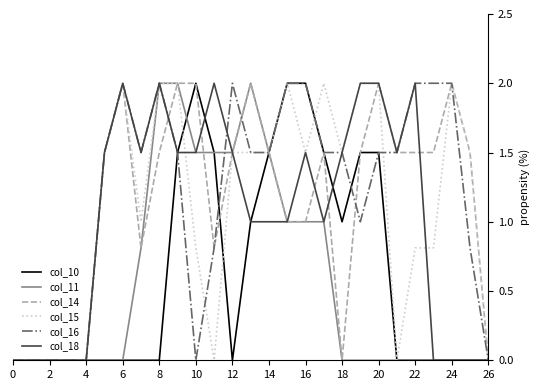

True or false: col_16 and col_11 intersect in this chart.

True